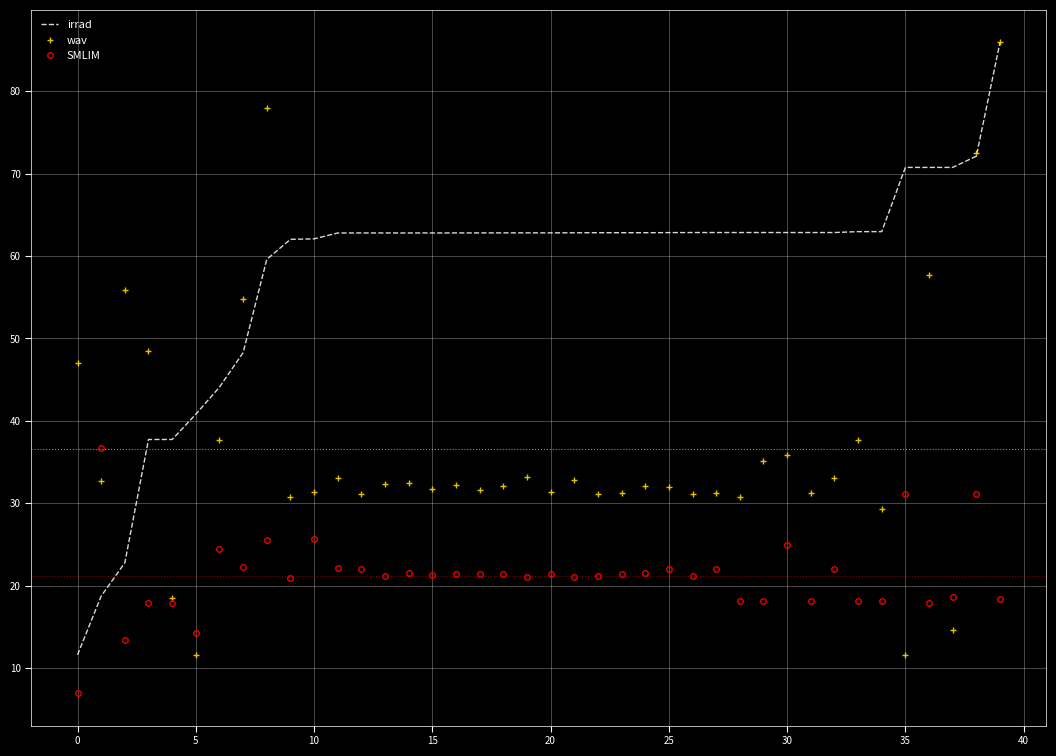

In wav, how many points are higher than both neighbors (excluding endpoints)?

12